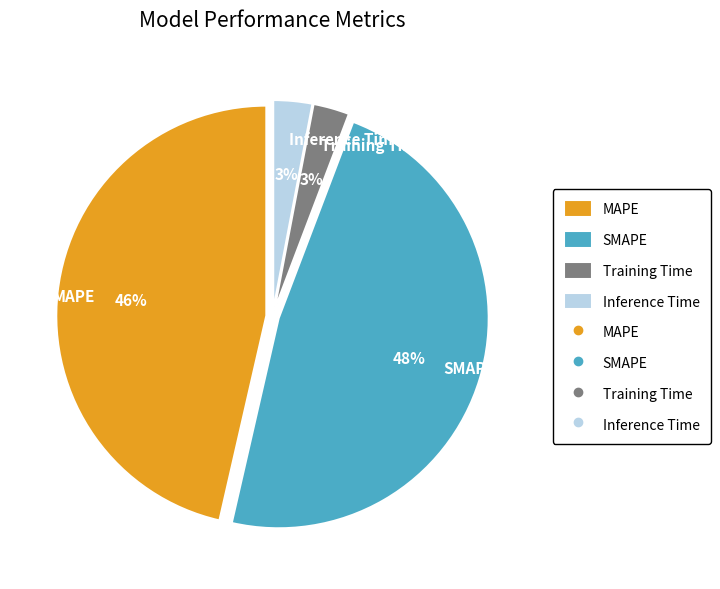

To the nearest percent, what is the combined percentage of Training Time and Inference Time?

6%